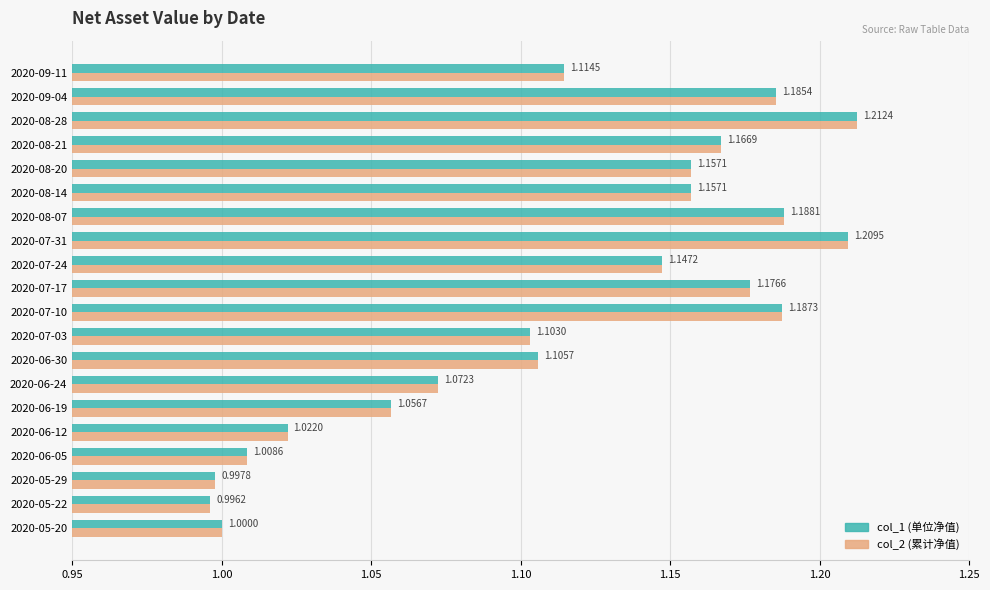

What is the sum of the col_2 (累计净值) values at 2020-05-20 and 2020-07-31?

2.2